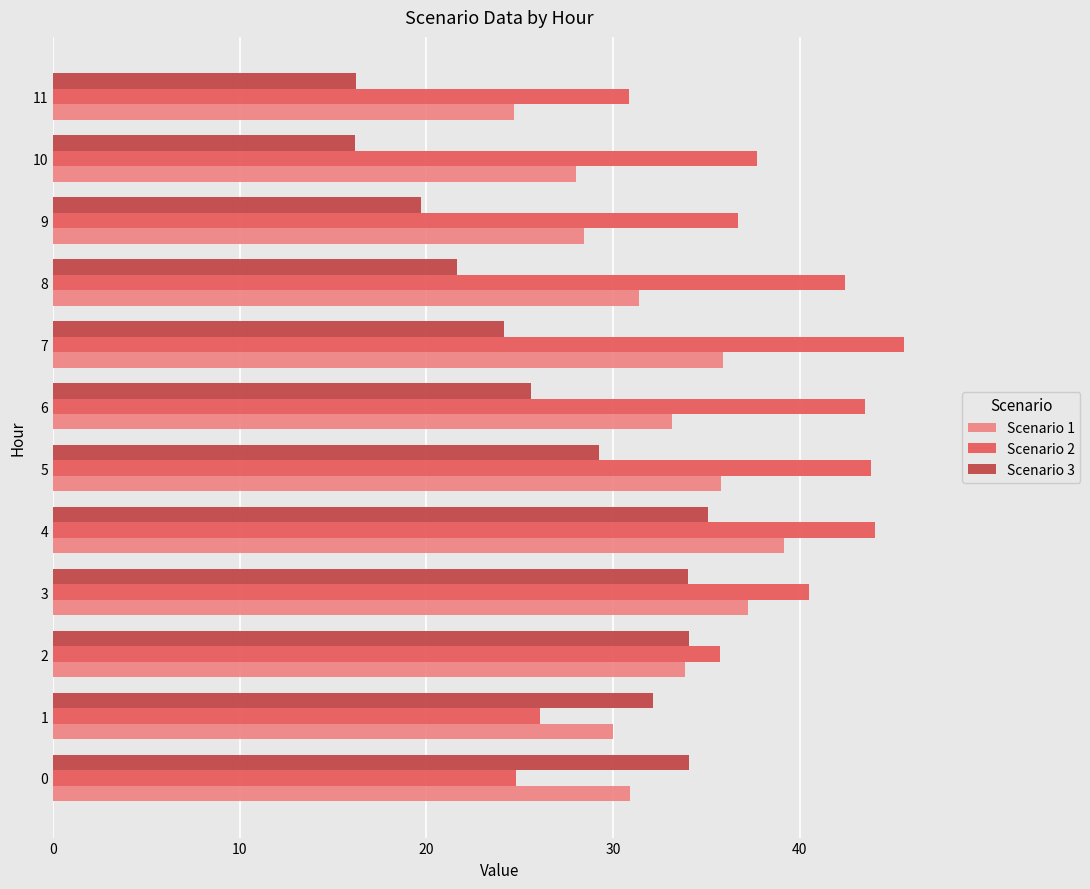

What is the difference between the second highest and second lowest values in the Scenario 3 series?

17.8